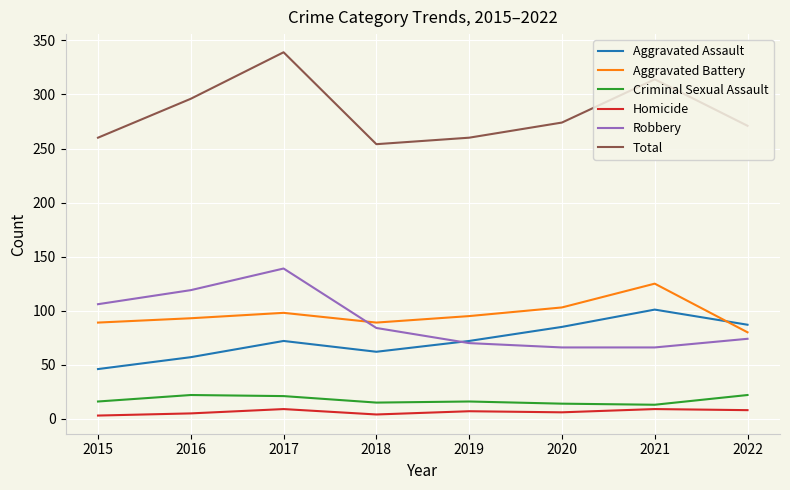

Is this an area chart (filled region under the line)?

No